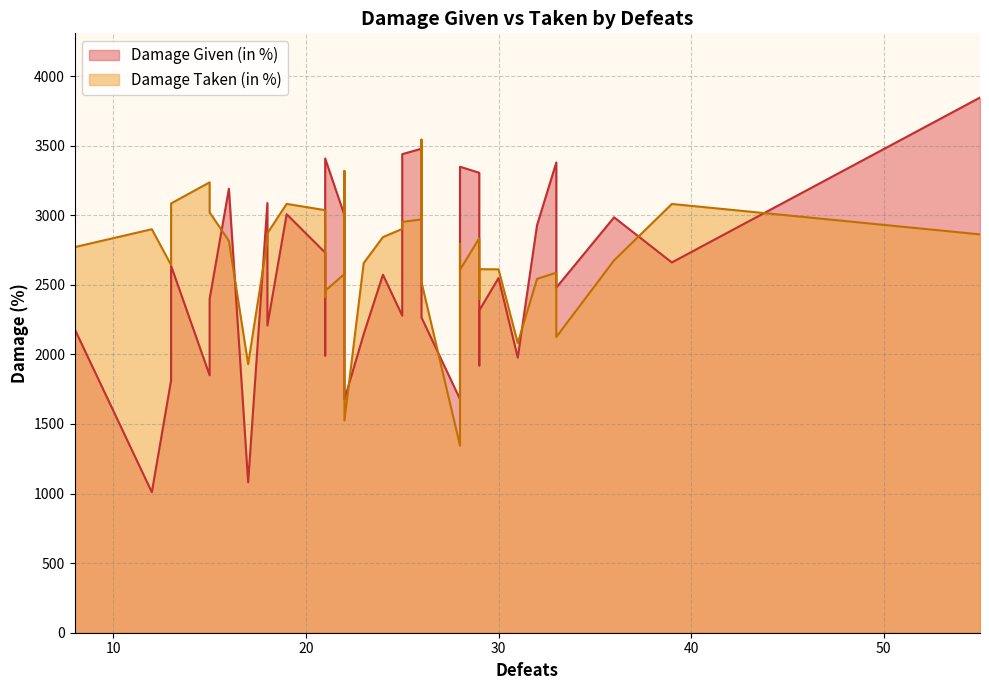

Which series has the largest range (max minus min)?

Damage Given (in %)